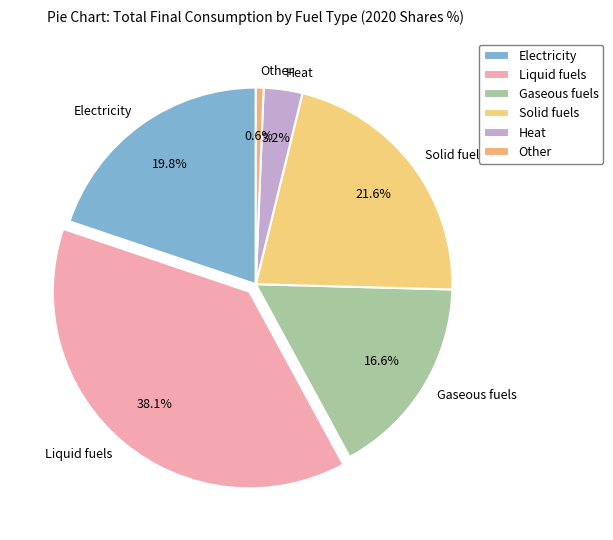

Combined, what portion of the pie is Solid fuels and Electricity?

41.4%